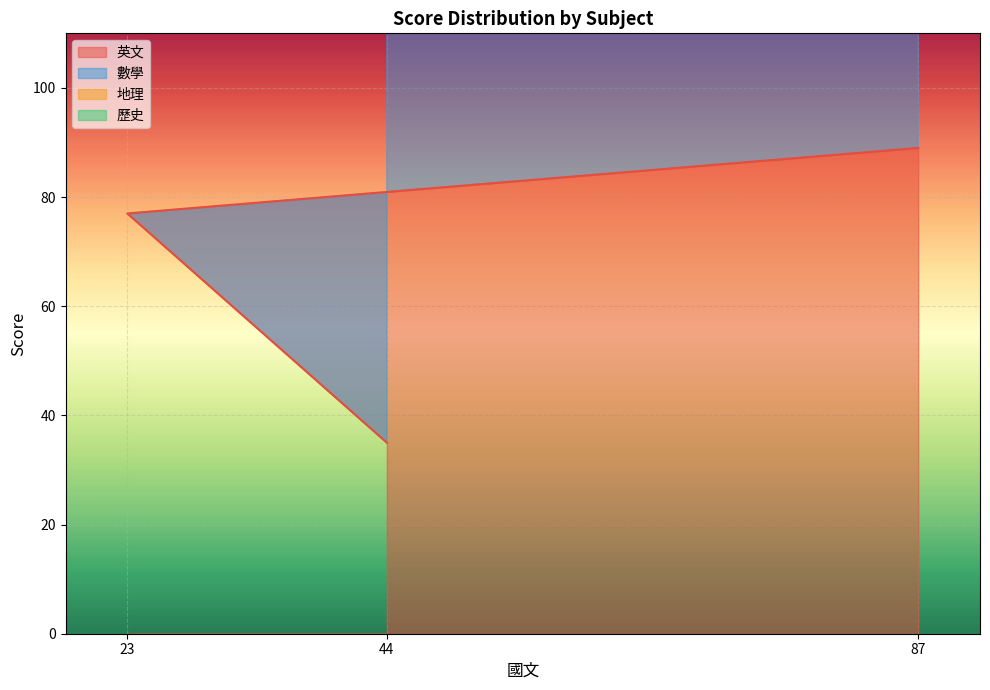

What is the approximate value of 英文 at 23, to the nearest 5?

75